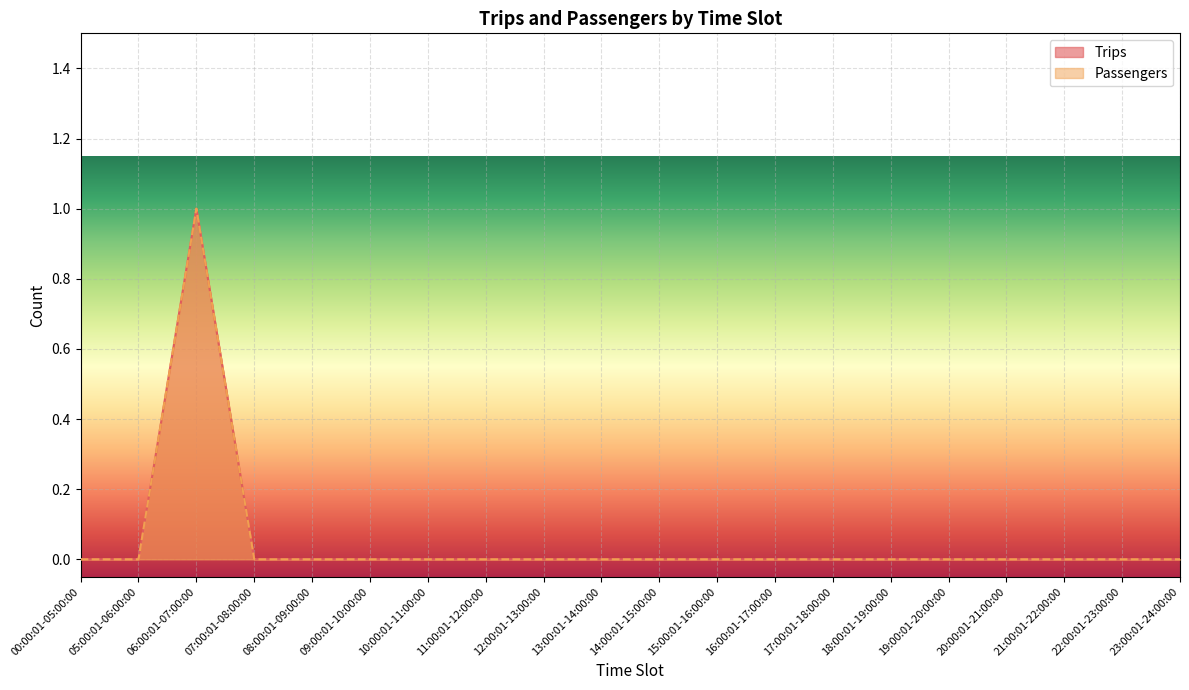

Which category has the highest value across all series?

06:00:01-07:00:00